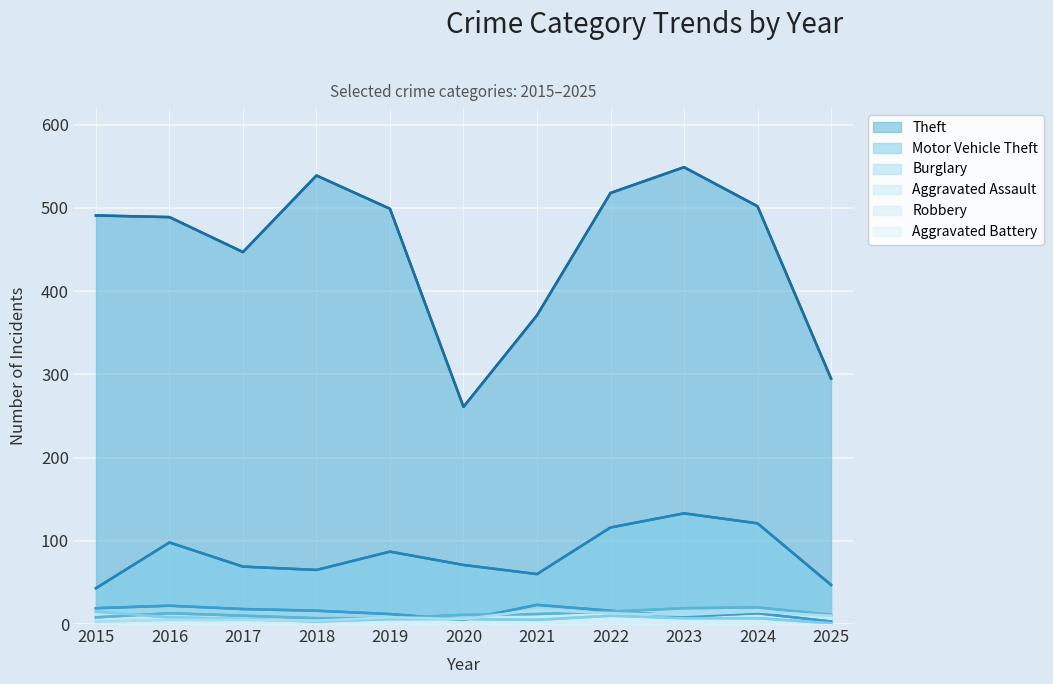

List the labels in order of Robbery value, smallest first.

2025, 2018, 2021, 2017, 2019, 2020, 2023, 2024, 2016, 2022, 2015